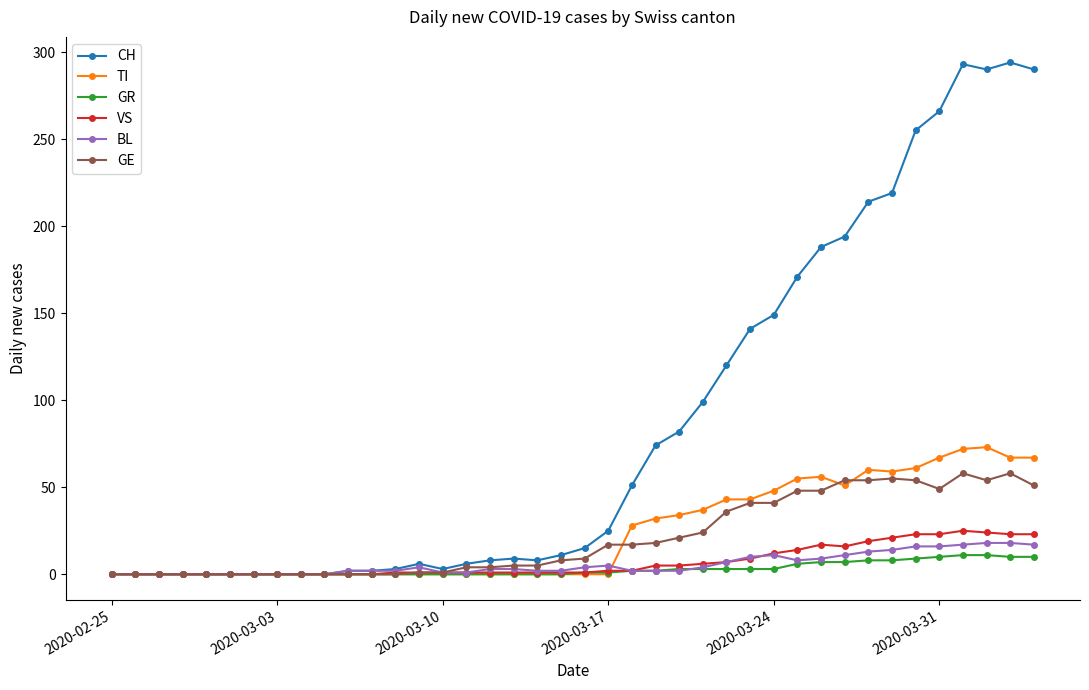

What is the greatest value displayed?

294